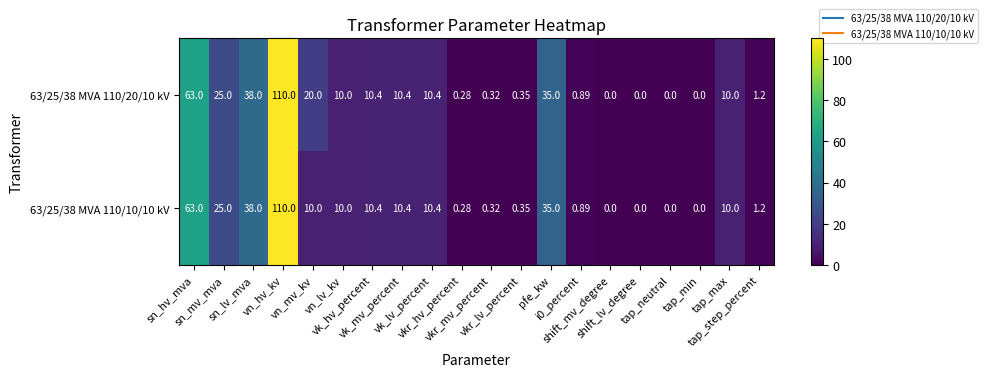

How many values in 63/25/38 MVA 110/10/10 kV are above zero?

16